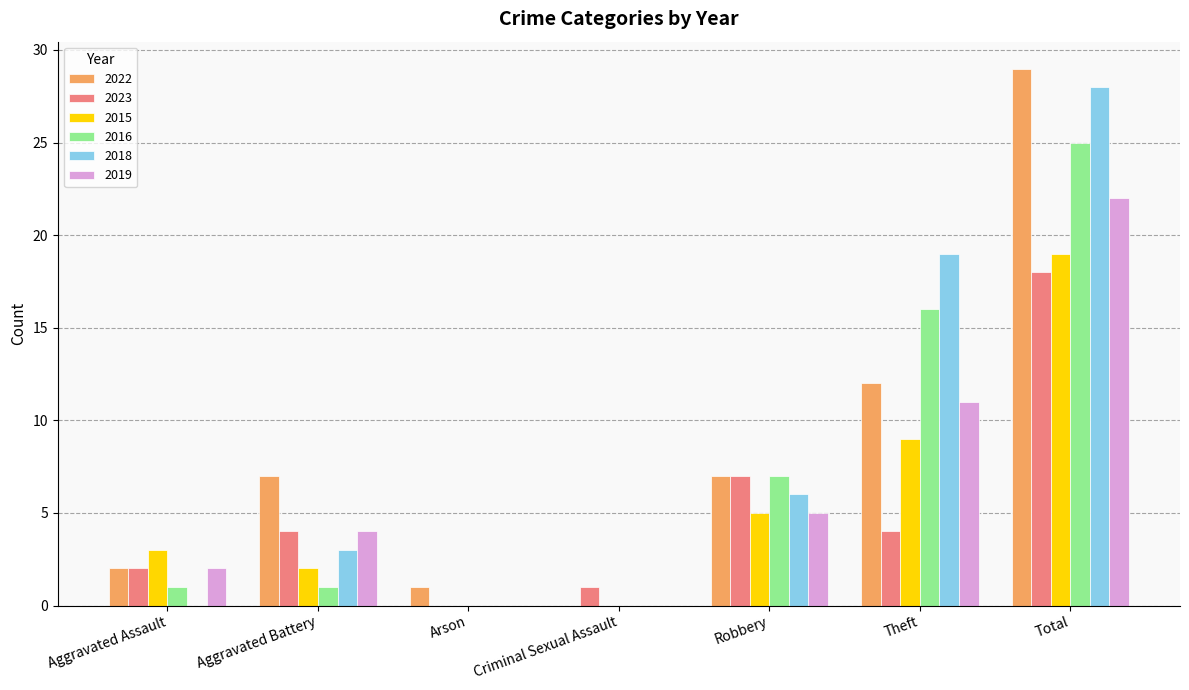

Which category has the highest value in the 2019 series?

Total